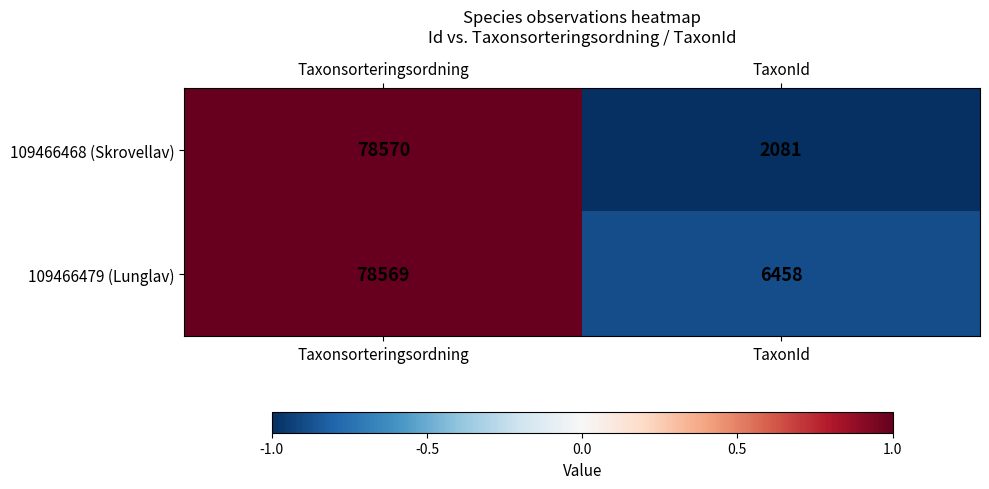

How many data points does each series have?

2